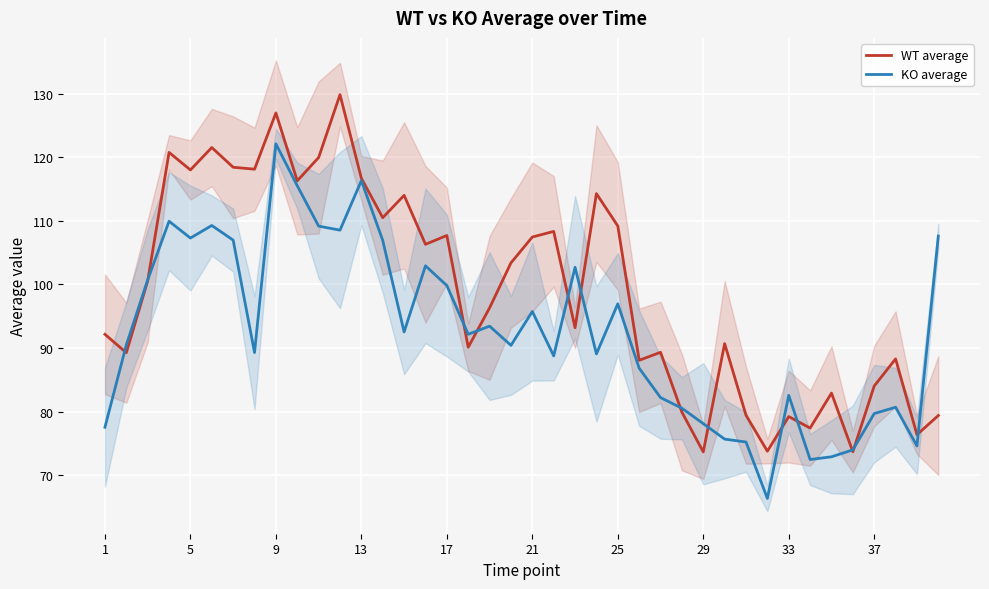

The value of KO average at 17 is 23.0. True or false?

False